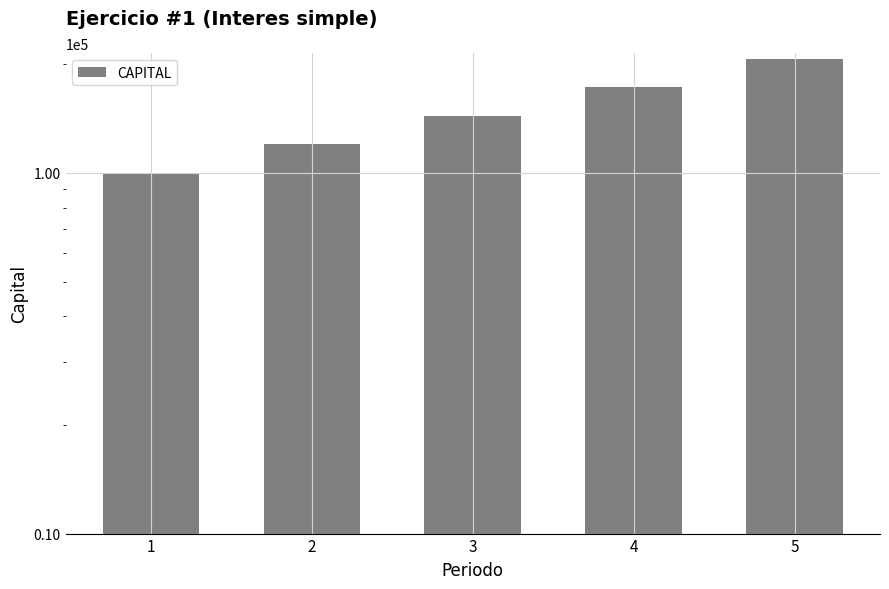

Reading left to right, list all the values displayed in this chart.

1=100000	2=120000	3=144000	4=172800	5=207360